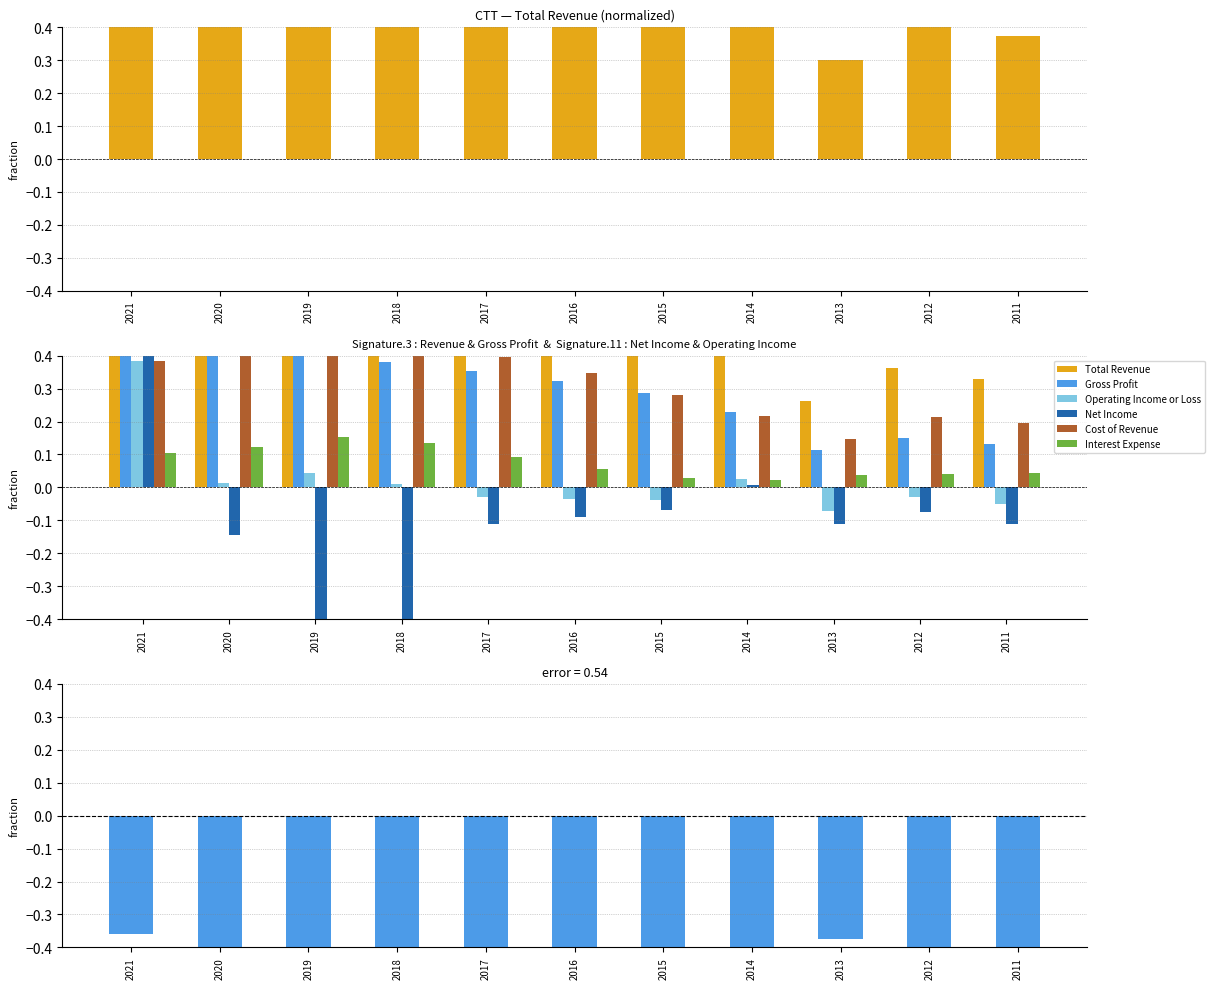

What is the minimum value for Cost of Revenue?

0.1